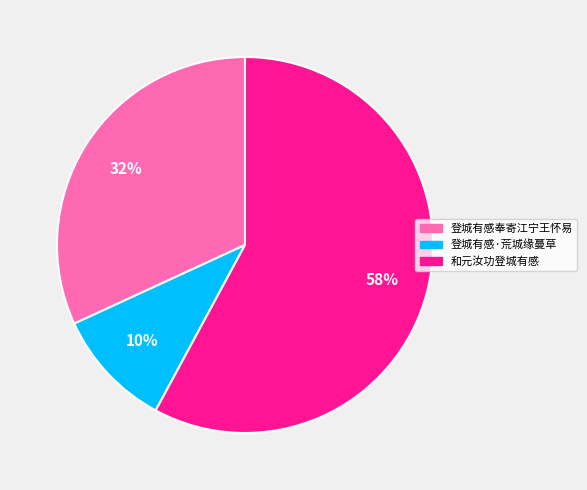

Is it true that 和元汝功登城有感 is 44% of the pie?

False